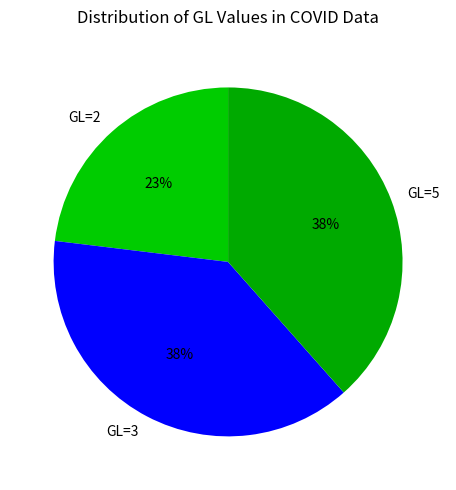

Between GL=2 and GL=3, which is larger?

GL=3